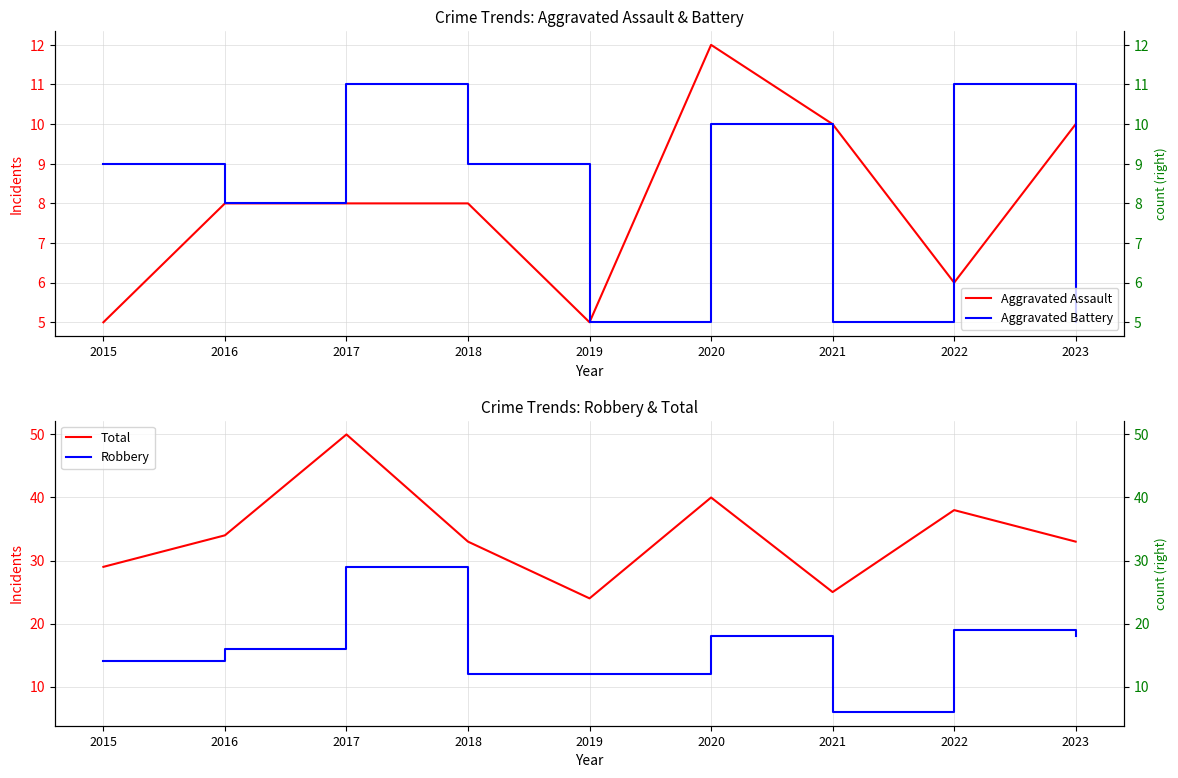

True or false: Robbery and Total cross at least once.

False